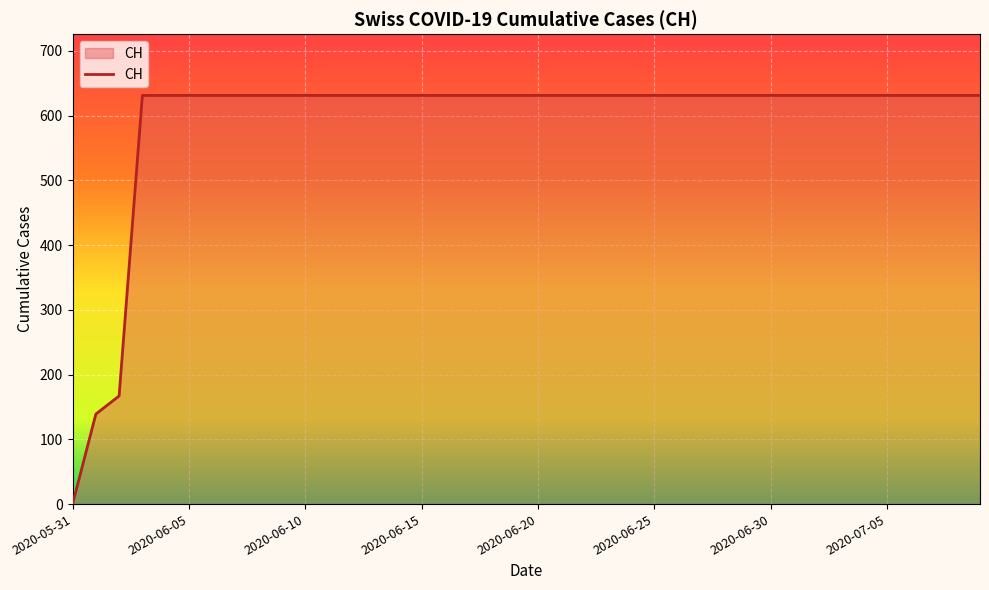

What is the difference between the maximum and minimum values?

631